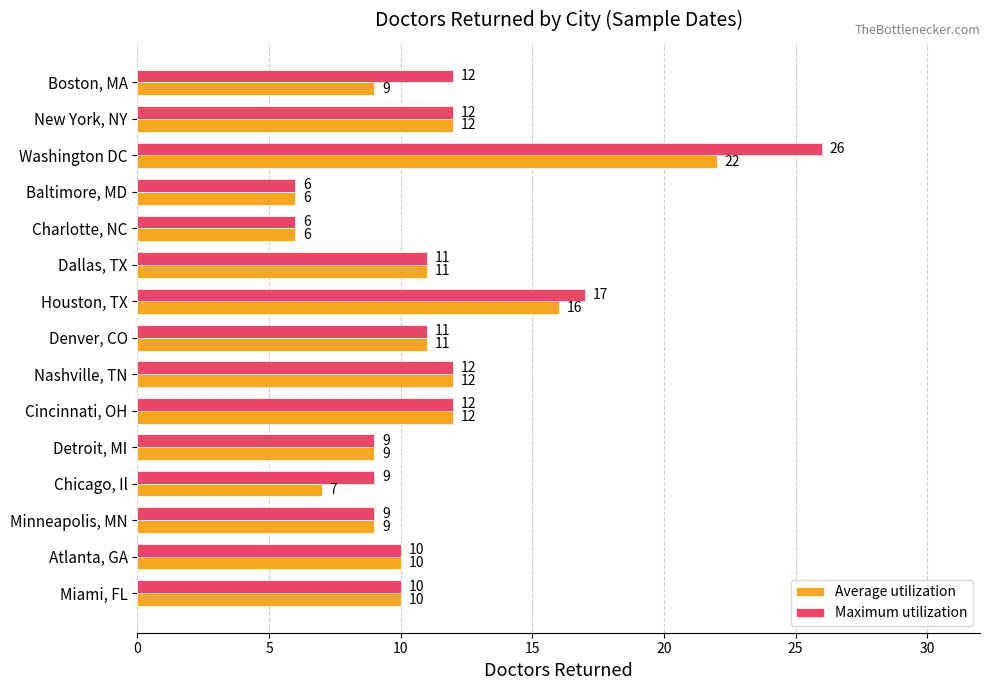

Which category has the highest value across all series?

Washington DC